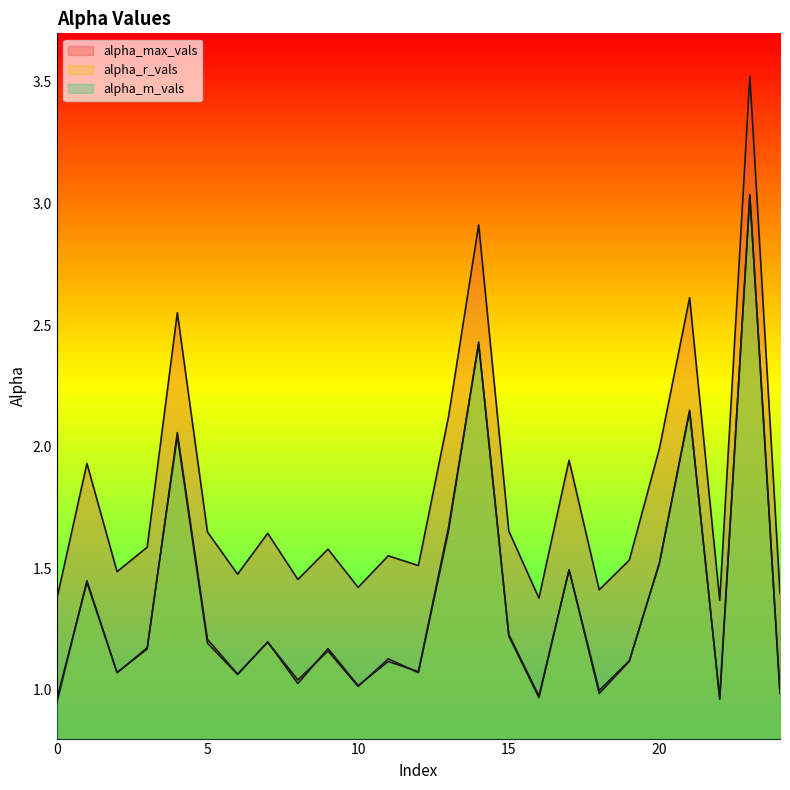

What is the difference between the alpha_r_vals values at 18 and 17?

0.5